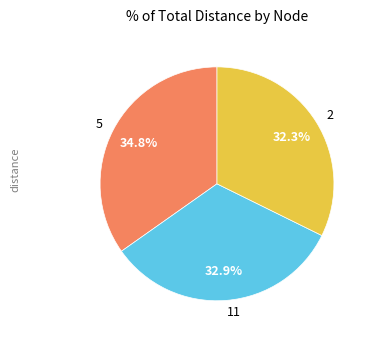

To the nearest percent, what portion does 2 represent?

32%